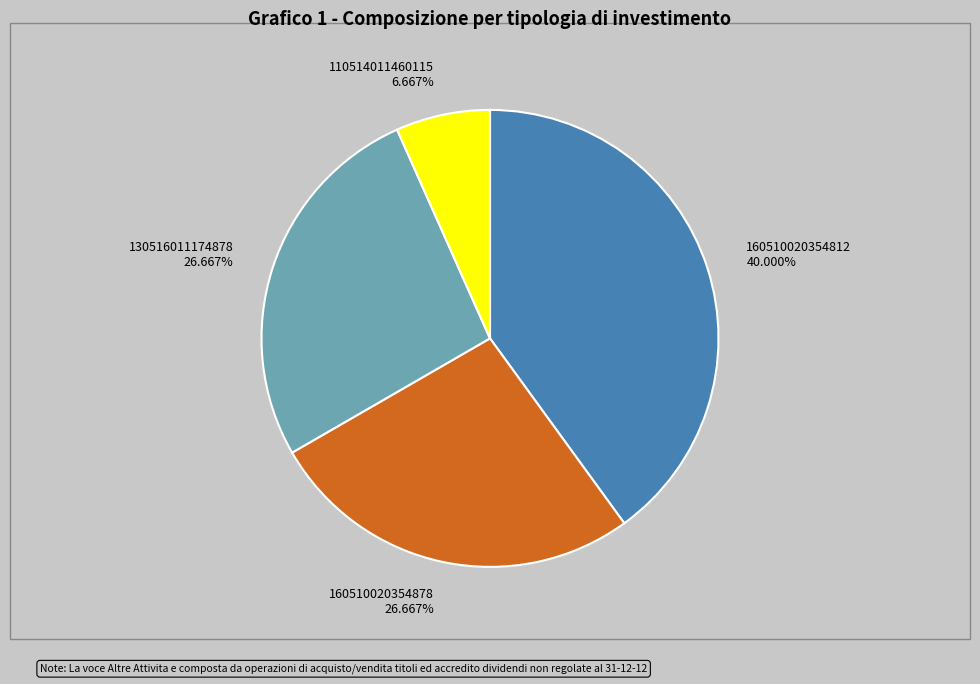

Does any single category account for the majority?

No